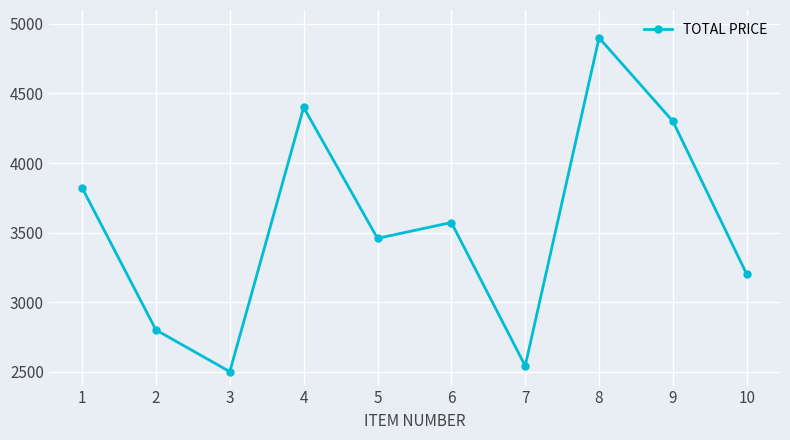

What is the sum of all values?

35494.3